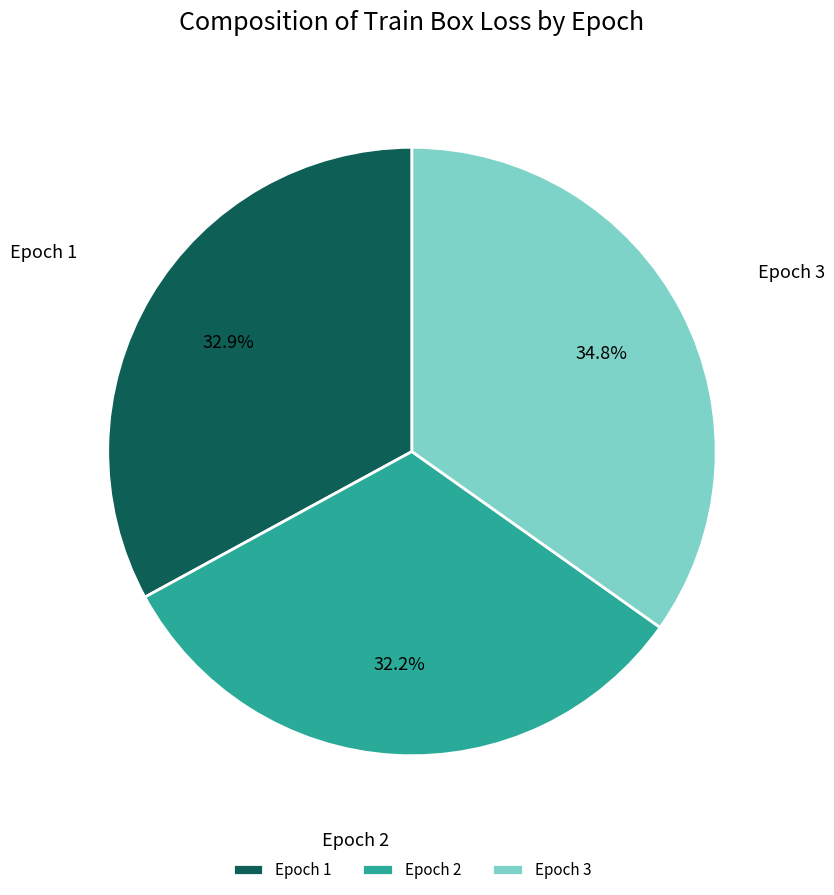

To the nearest percent, what percentage of the pie is Epoch 1?

33%